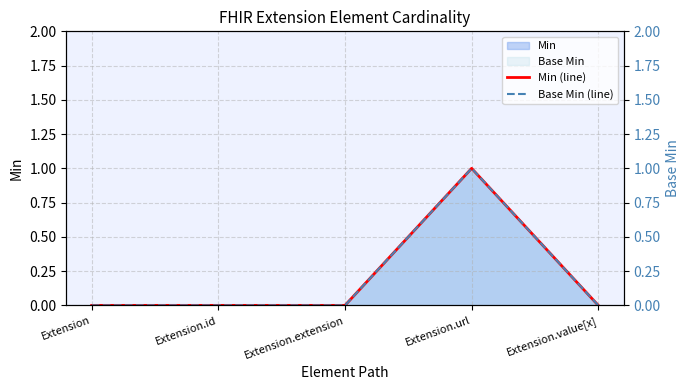

At how many categories does at least one series exceed 0?

1